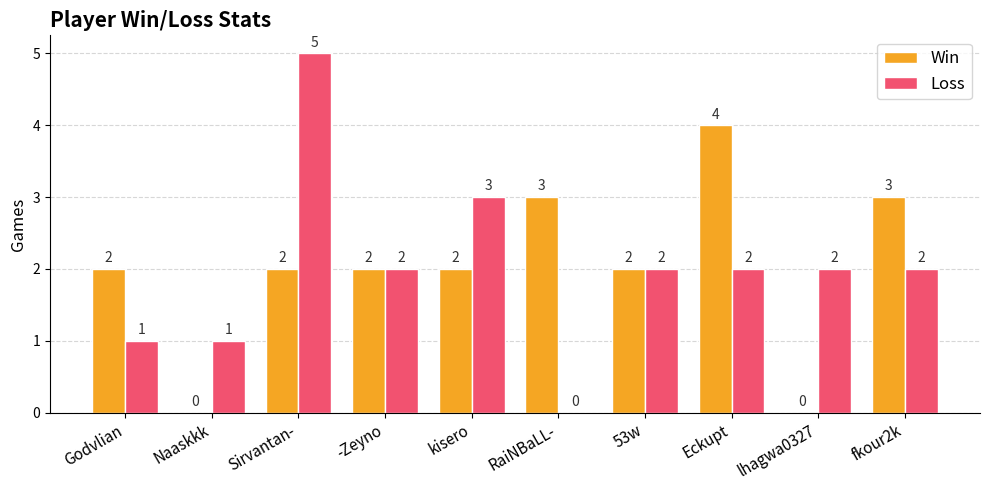

How many groups of bars are there?

10